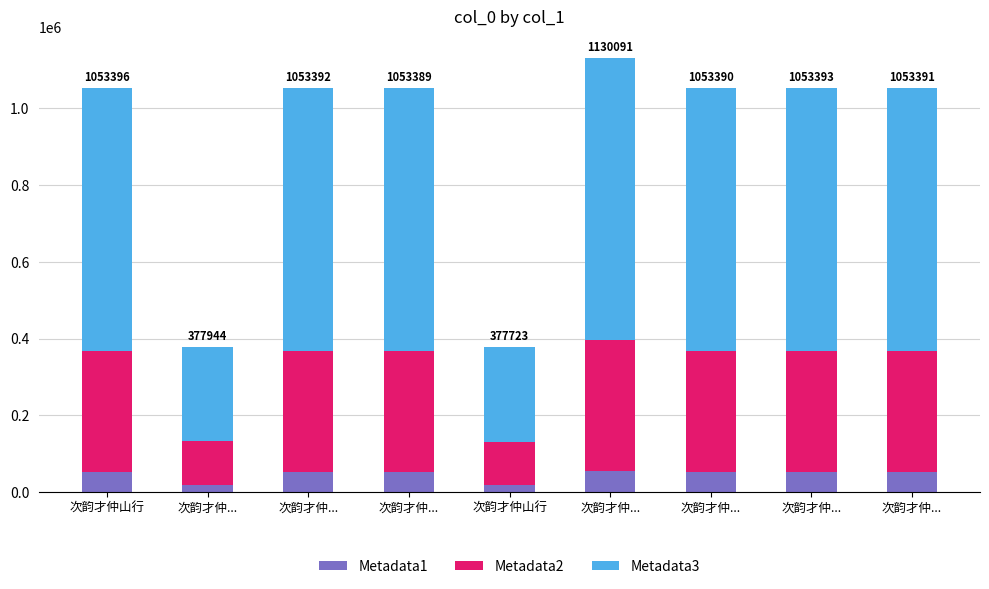

Does the chart contain stacked bars?

Yes